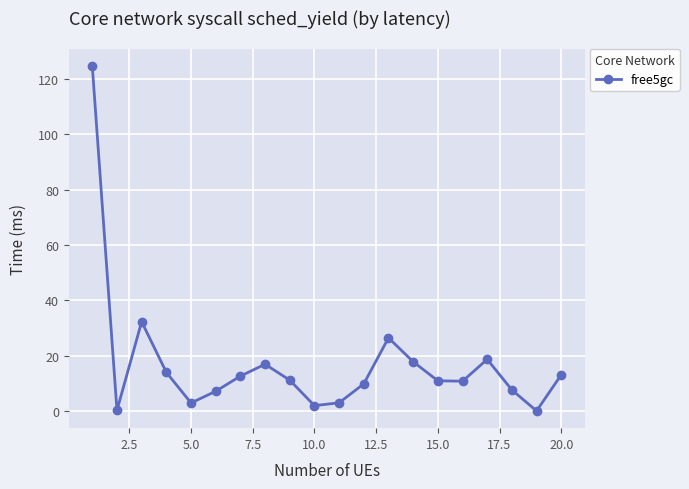

What is the difference between the maximum and minimum values?

124.7